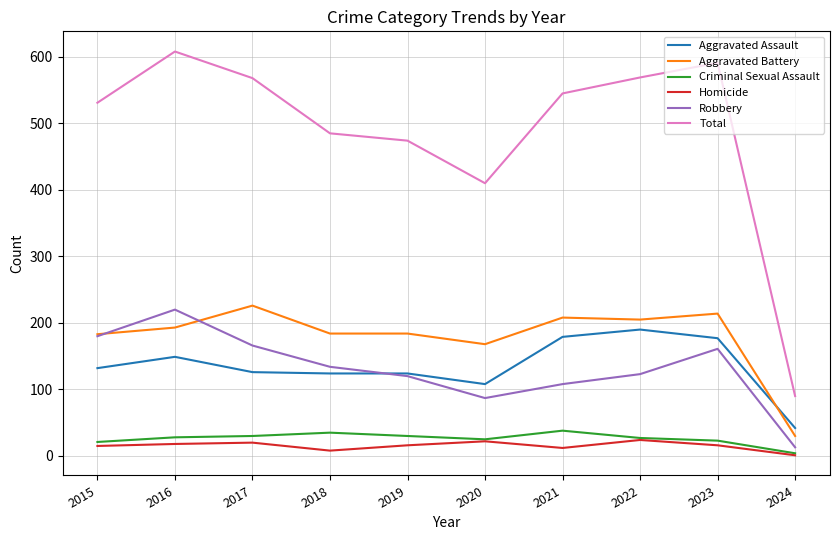

Count the number of categories in the chart.

10